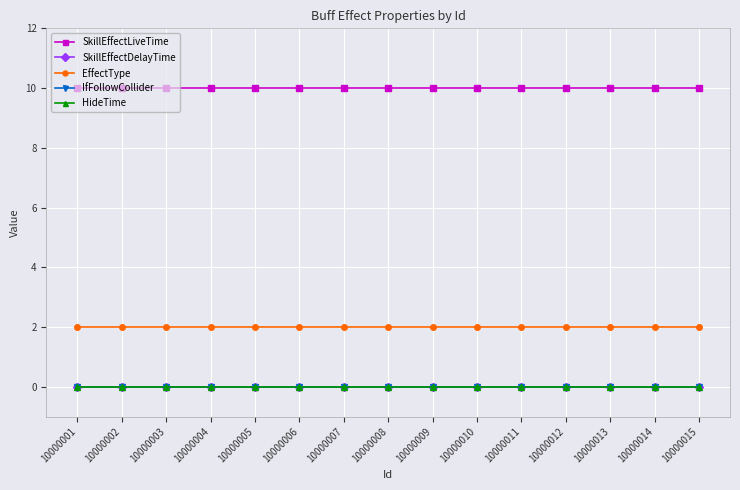

At 10000013, list the series in order from largest to smallest.

SkillEffectLiveTime, EffectType, SkillEffectDelayTime, IfFollowCollider, HideTime